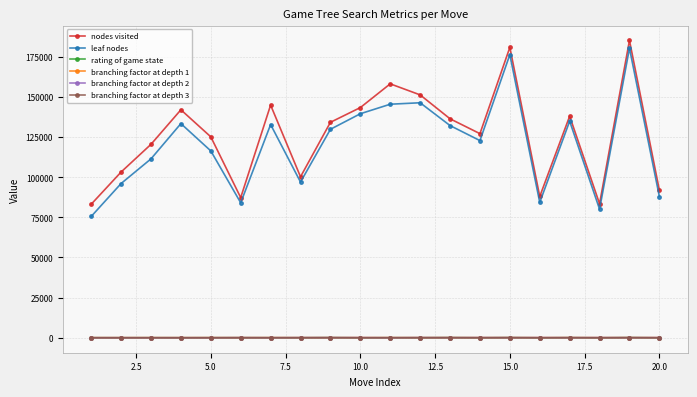

How many interior local peaks does the leaf nodes series have?

6